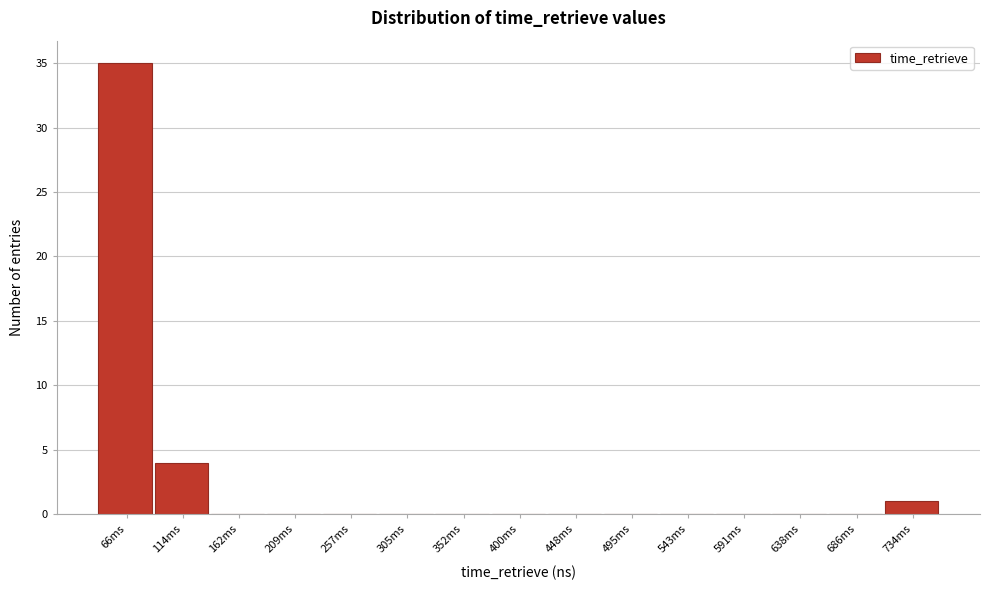

Reading right to left, what are all the values shown in this chart?

734ms=1	686ms=0	638ms=0	591ms=0	543ms=0	495ms=0	448ms=0	400ms=0	352ms=0	305ms=0	257ms=0	209ms=0	162ms=0	114ms=4	66ms=35